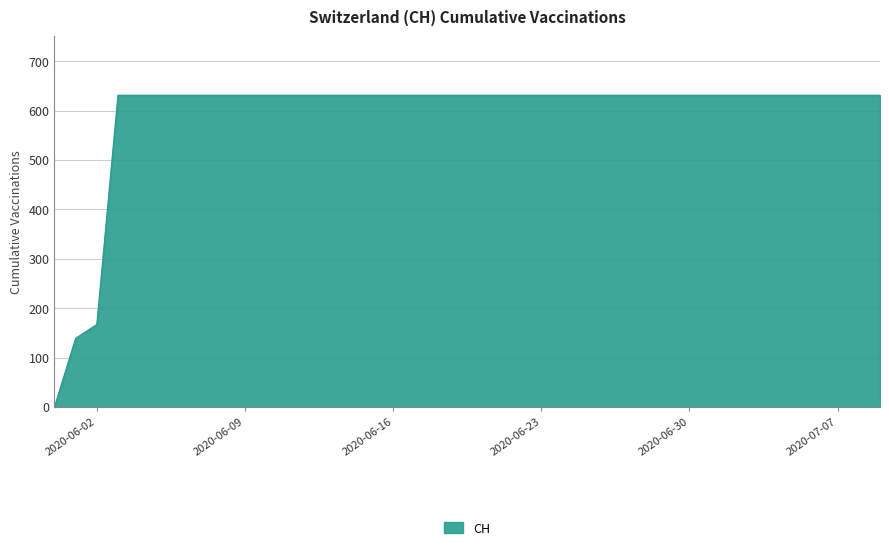

What is the greatest value displayed?

631